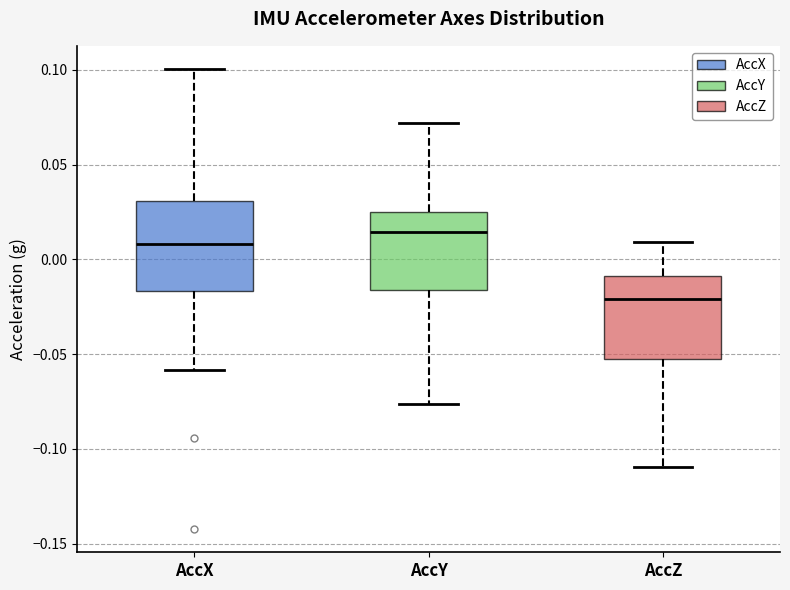

Reading left to right, read every box against the y-axis: the position of its median line, the range the box covers, and the ends of its whiskers. The values are not printed on the chart, so give them approximately, as read against the axis.

AccX: median 0.010, box -0.015 to 0.030, whiskers -0.060 to 0.100
AccY: median 0.015, box -0.015 to 0.025, whiskers -0.075 to 0.070
AccZ: median -0.020, box -0.055 to -0.010, whiskers -0.110 to 0.010